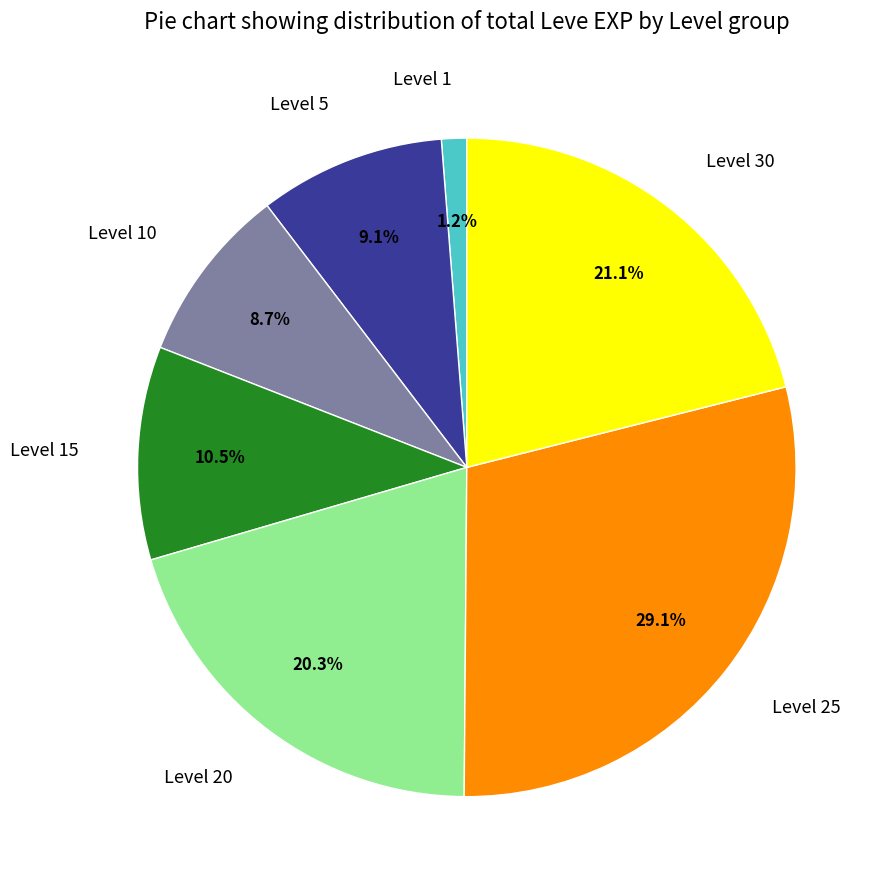

How much of the chart is everything except Level 25?

70.9%